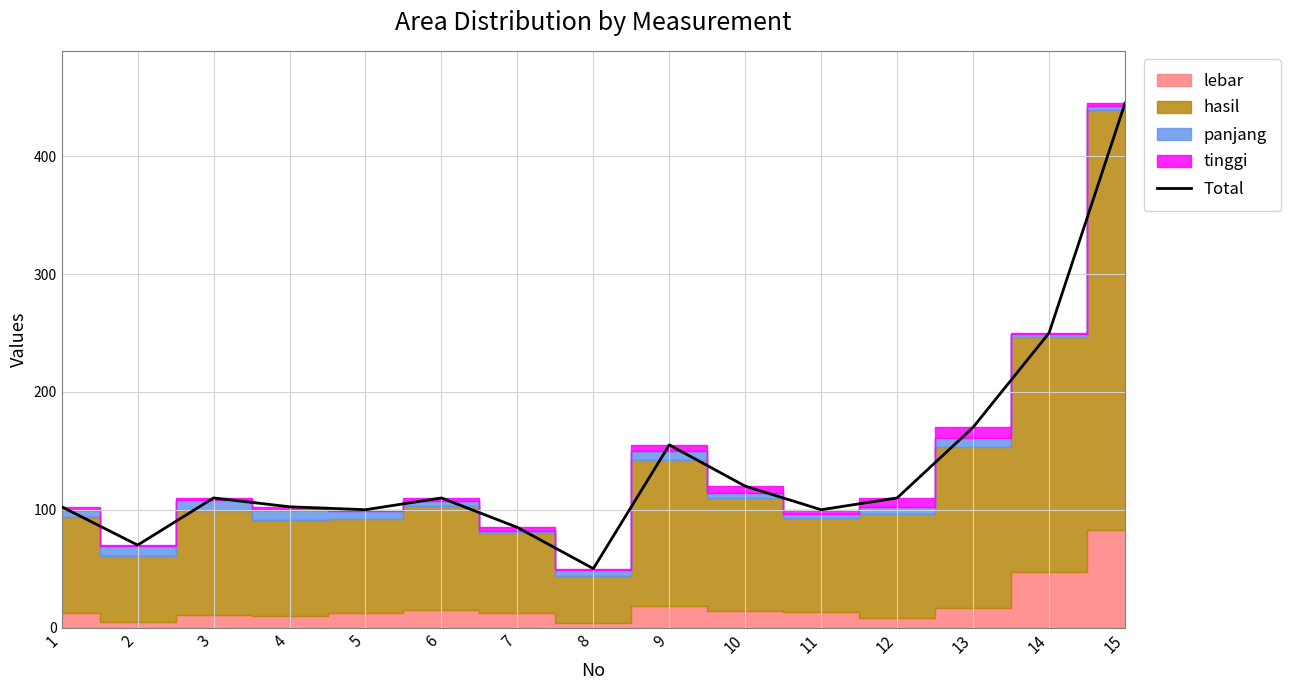

The value at 8 is 33.6. True or false?

False